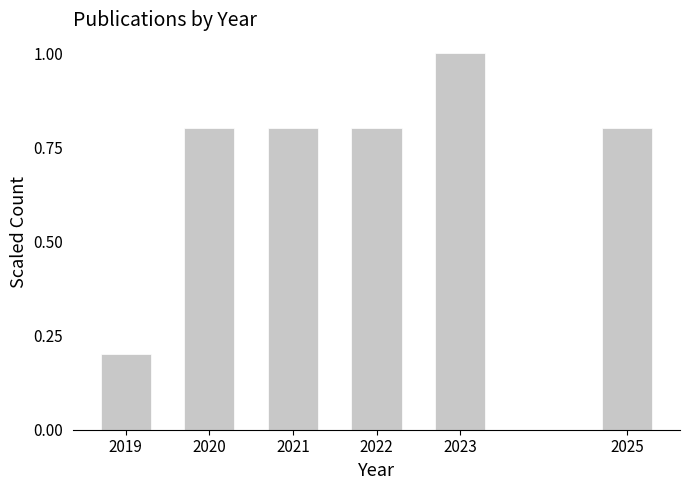

Reading right to left, list all the values displayed in this chart.

0.8	1.0	0.8	0.8	0.8	0.2